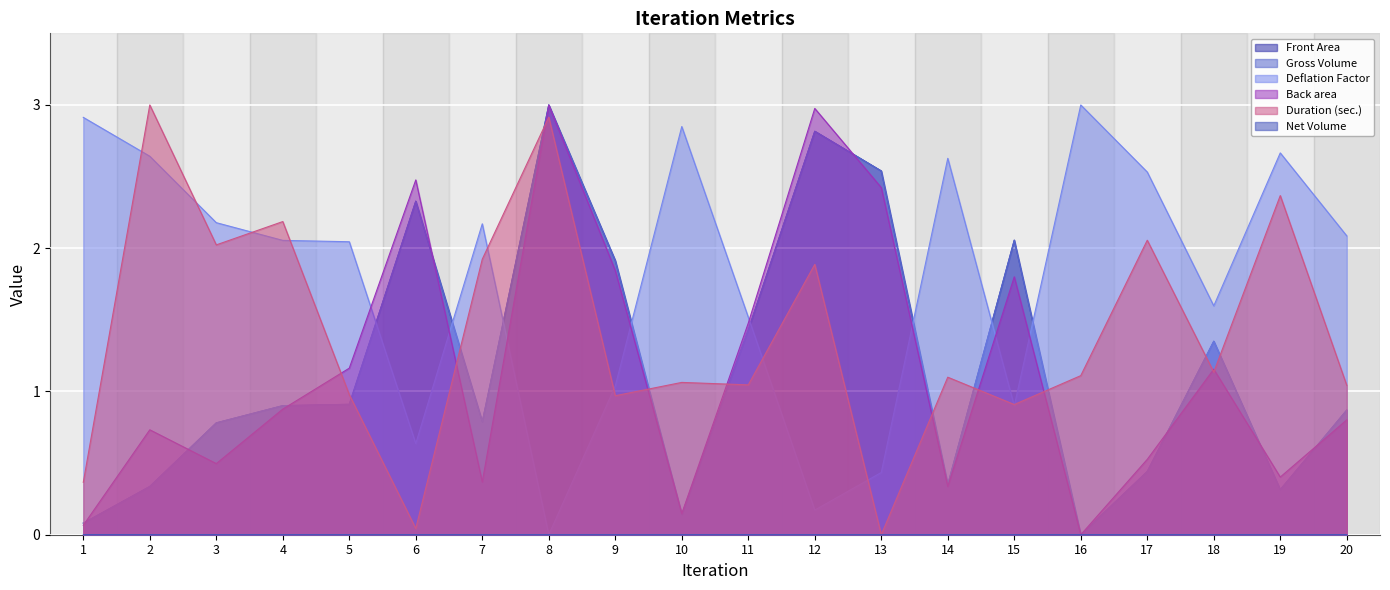

The Deflation Factor series shows 2.6 at 2. True or false?

True